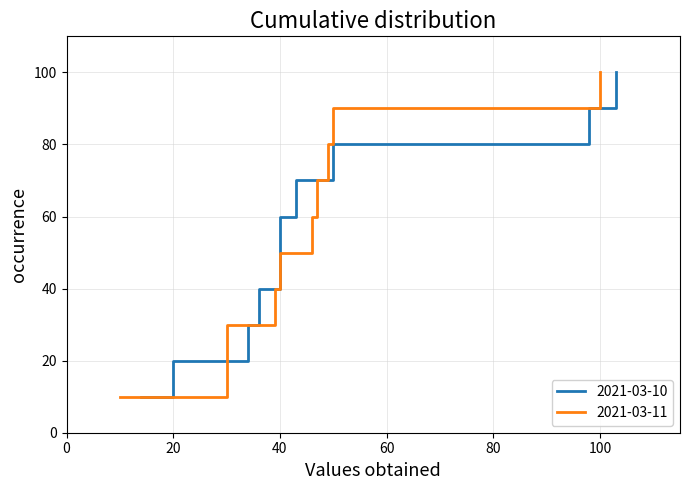

What is the average value of the 2021-03-10 series?

48